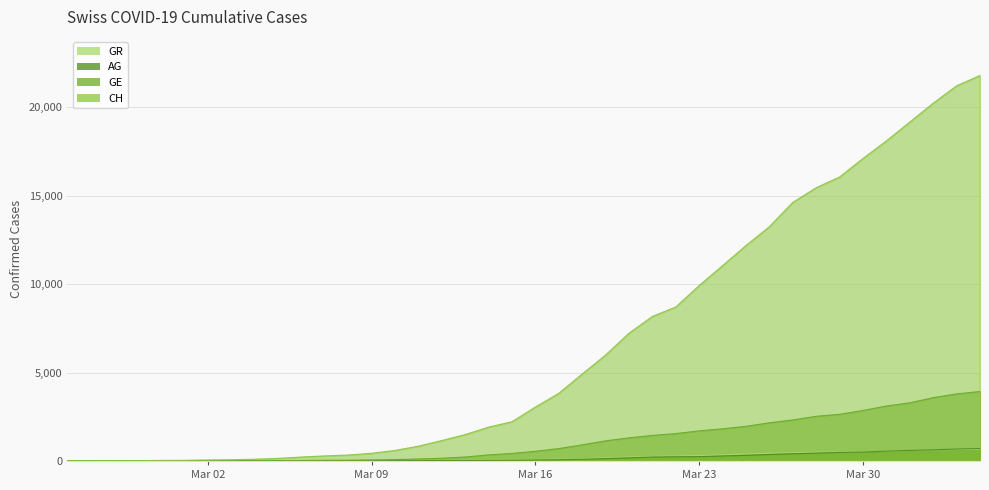

What is the label of the 29th point from the left?

2020-03-24